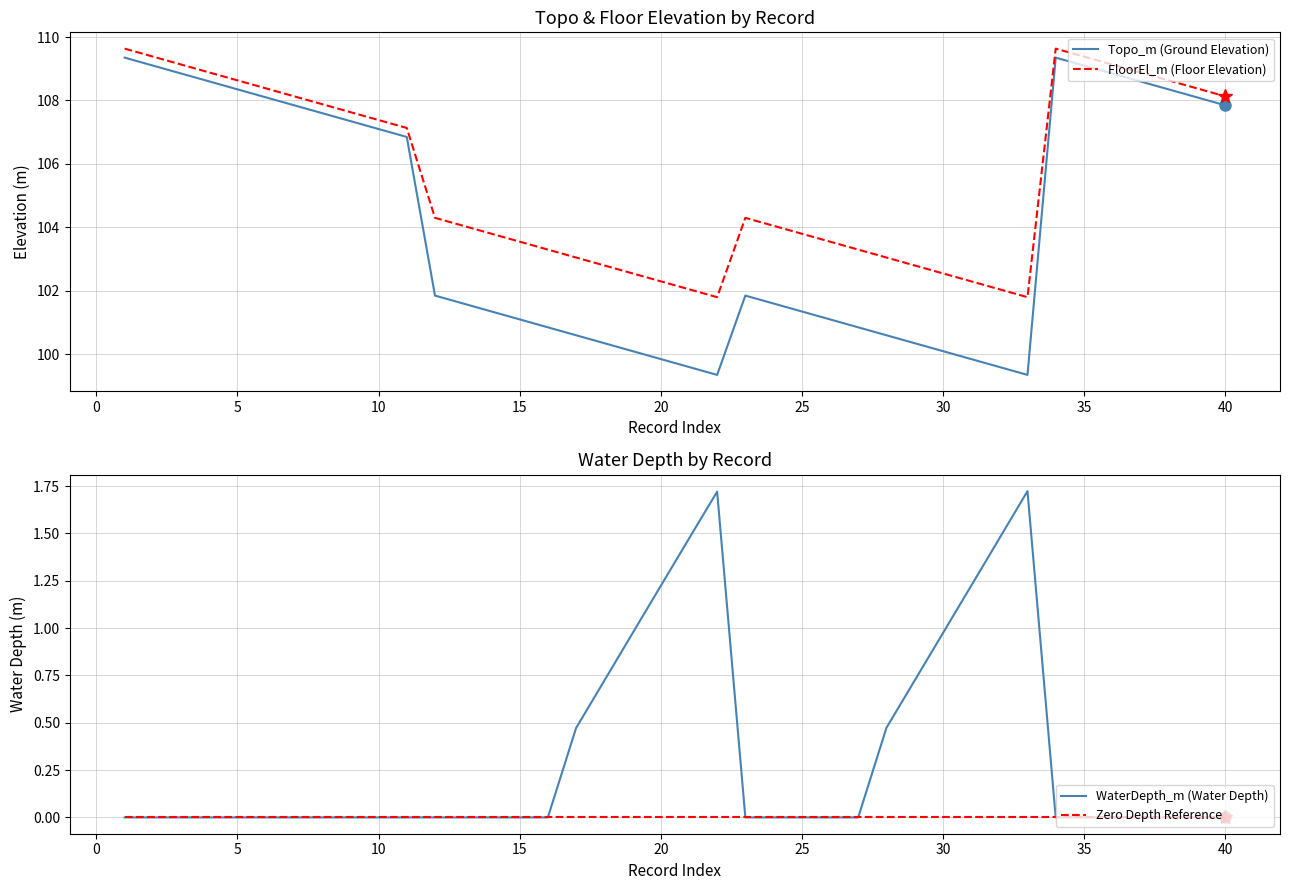

What is the lowest value of the FloorEl_m (Floor Elevation) series?

101.8